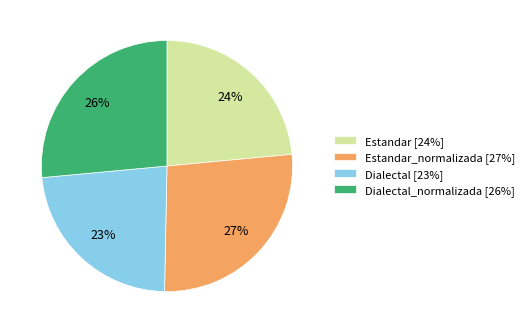

To the nearest percent, what is the average slice percentage?

25%